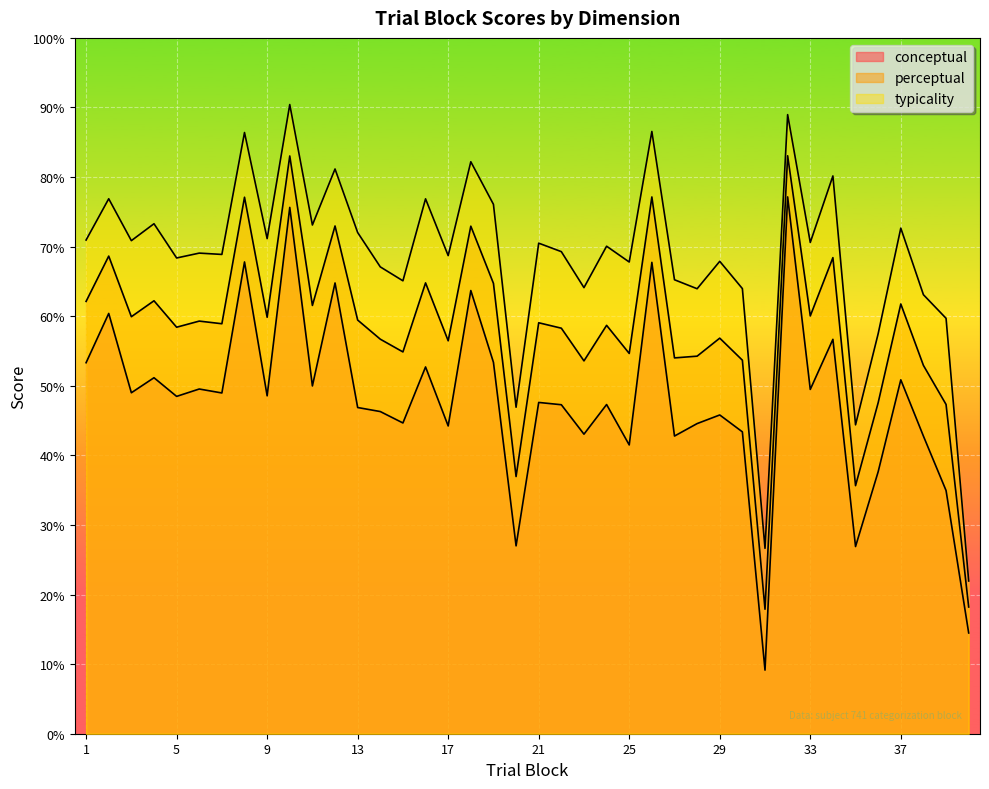

What is the difference between the maximum and minimum values in the conceptual series?

68.0